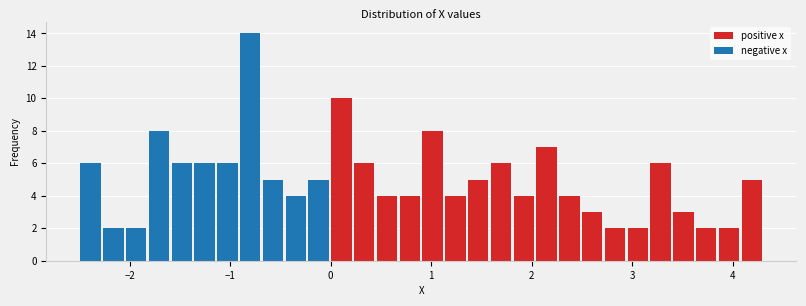

Read against the x-axis, roughly where is the centre of the tallest bar?

-0.8